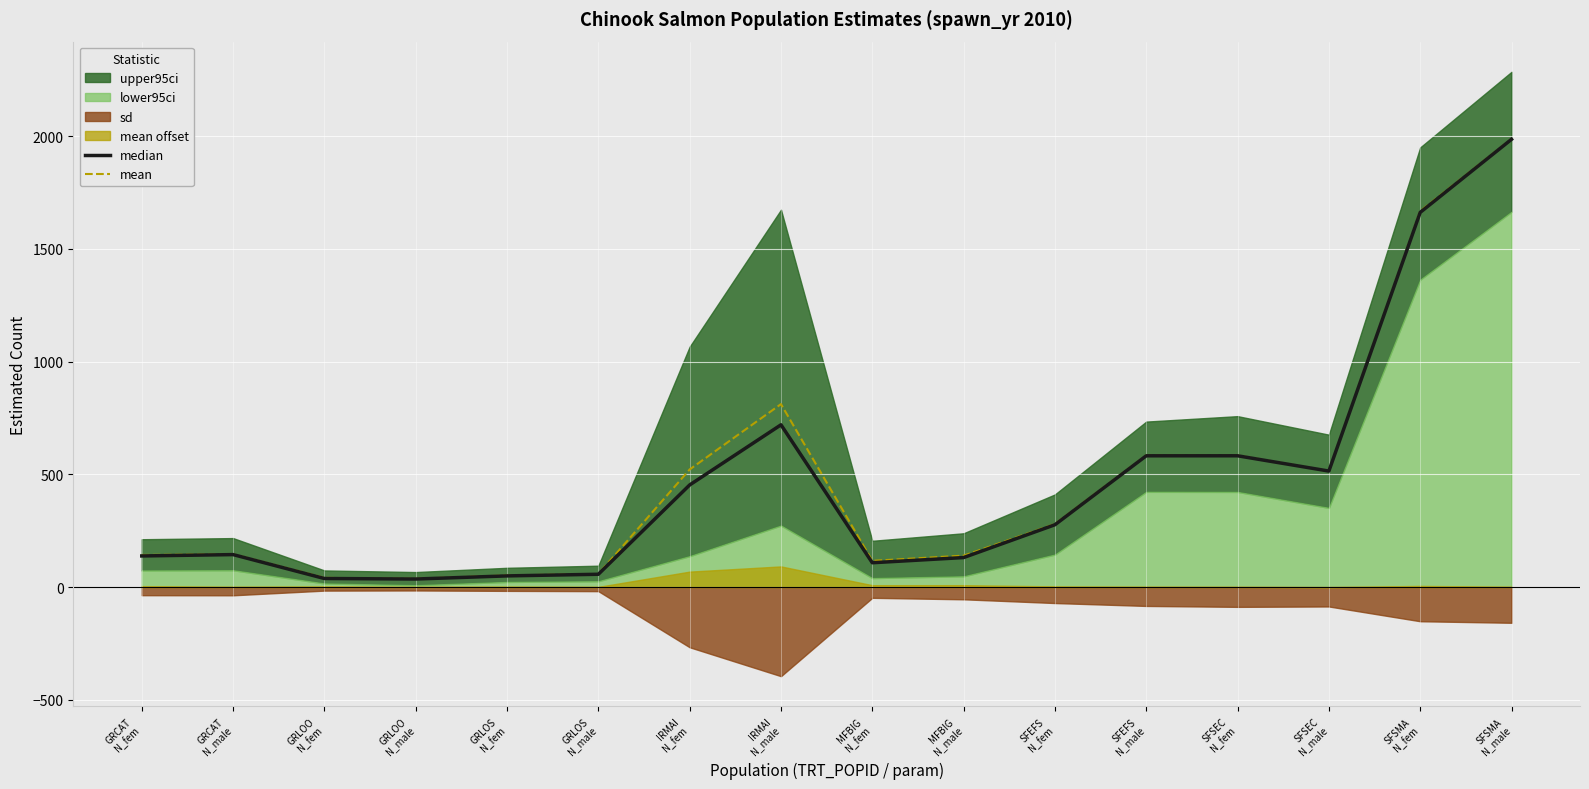

The value of median at SFEFS
N_fem is 276.7. True or false?

True